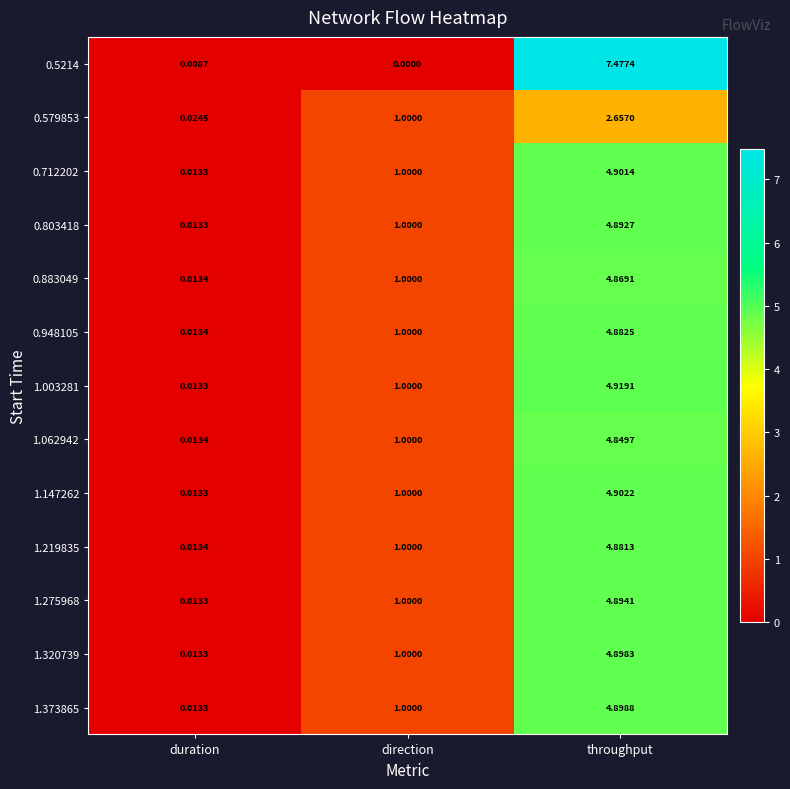

At which category is the sum across all series the highest?

throughput